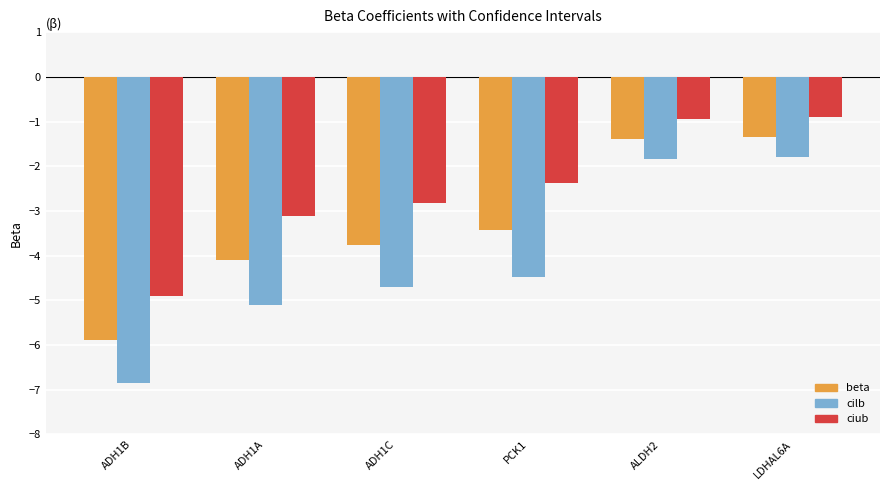

How many values in the cilb series exceed -4?

2